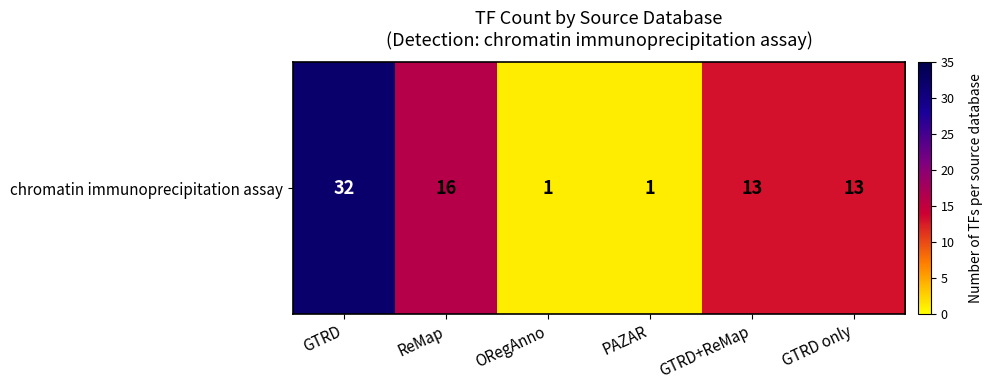

What is the ratio of the value at ORegAnno to the value at ReMap?

0.1